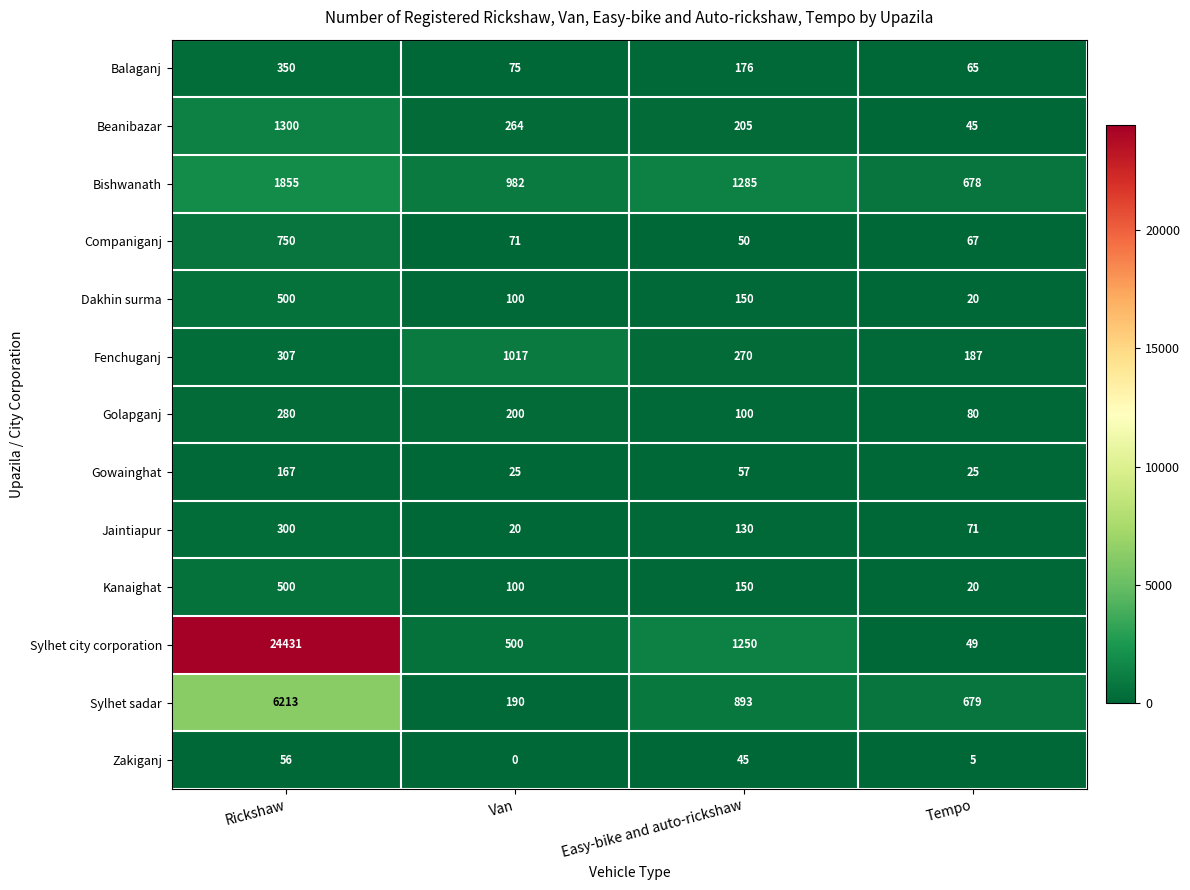

Which series has the largest range (max minus min)?

Sylhet city corporation